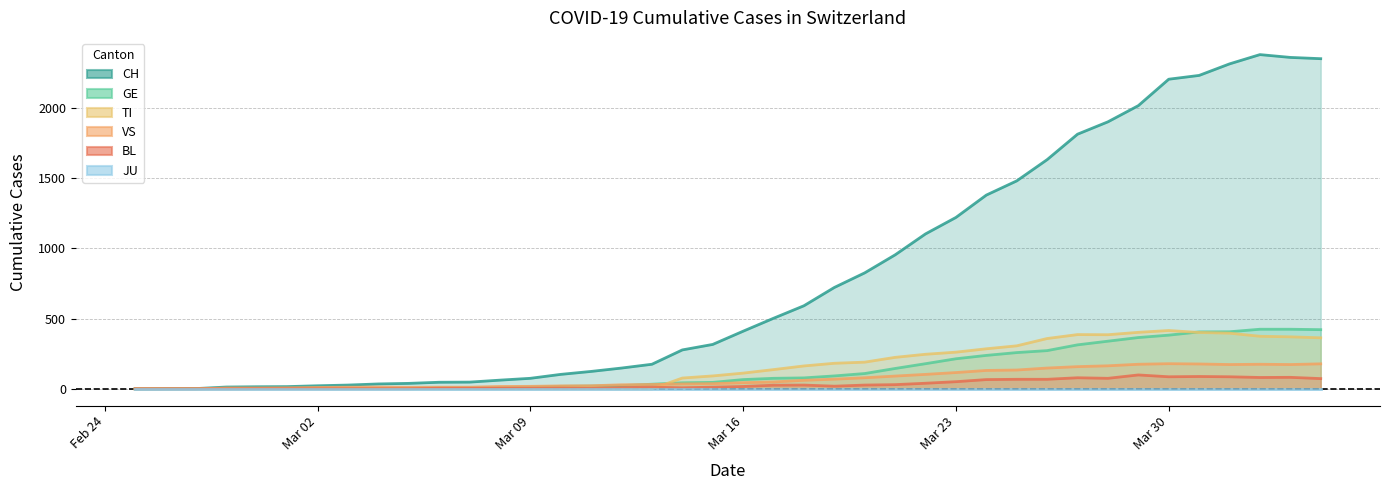

Which series has the largest total across all categories?

CH